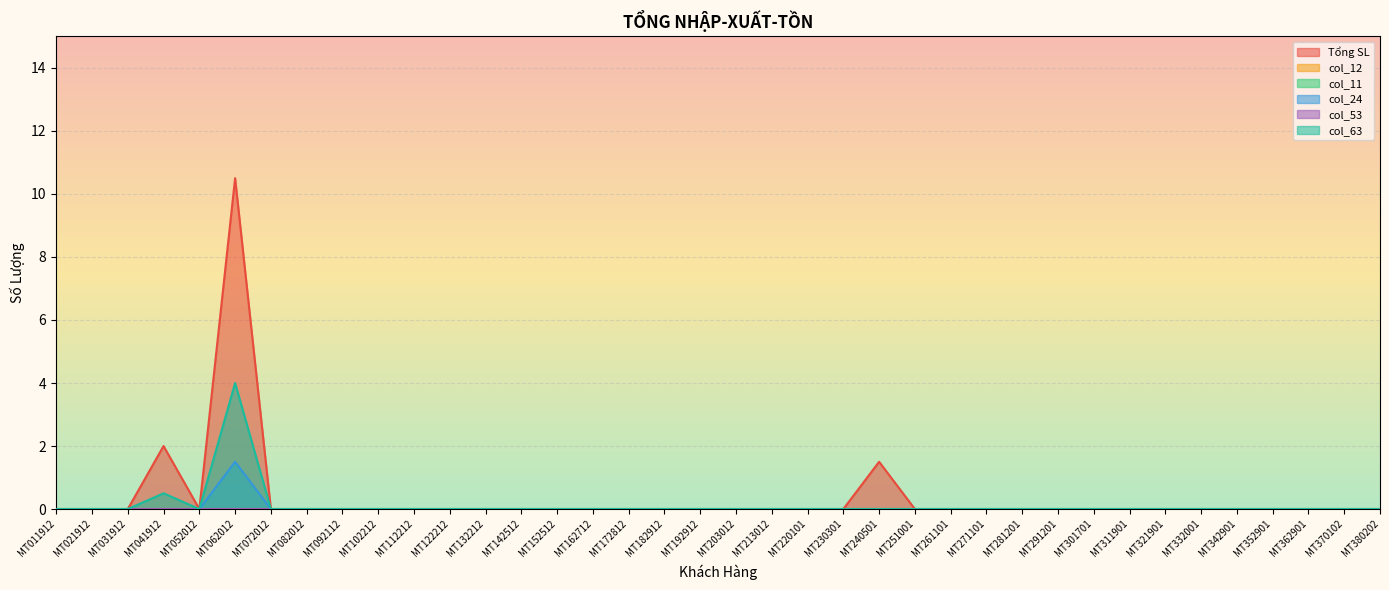

True or false: col_63 and col_24 intersect in this chart.

False